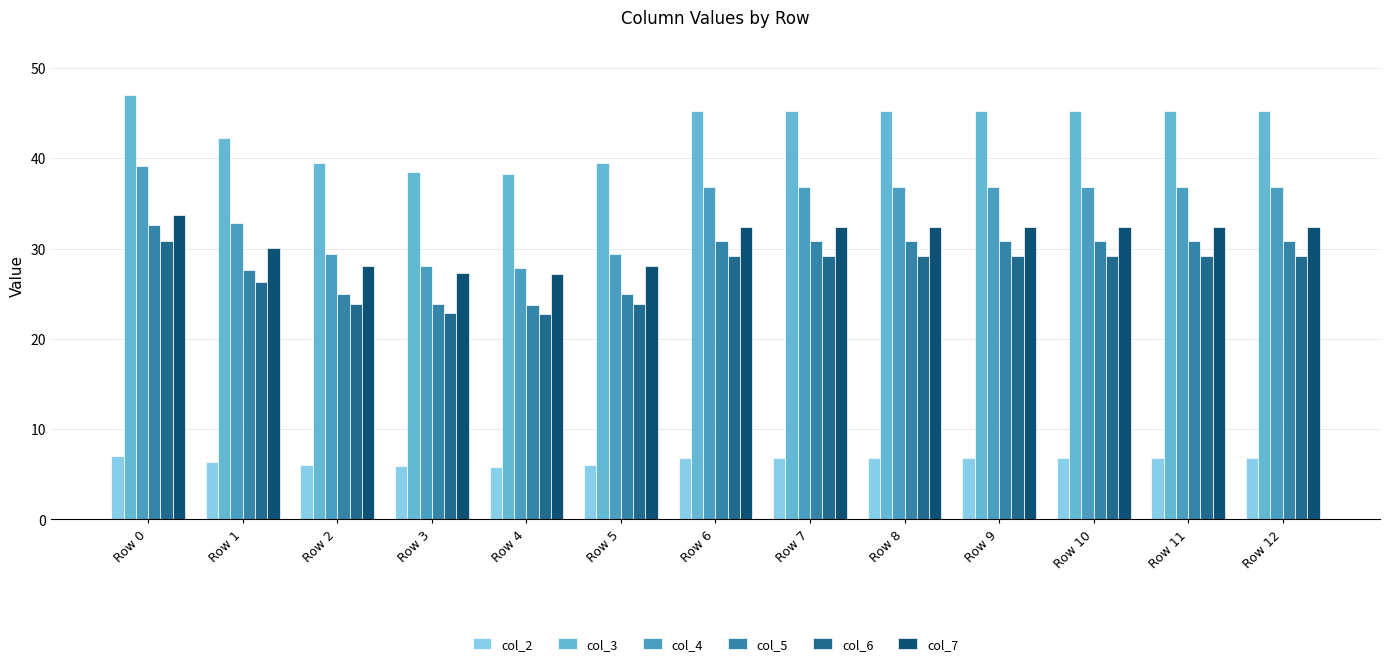

Is it true that col_3 equals 68.2 at Row 3?

False